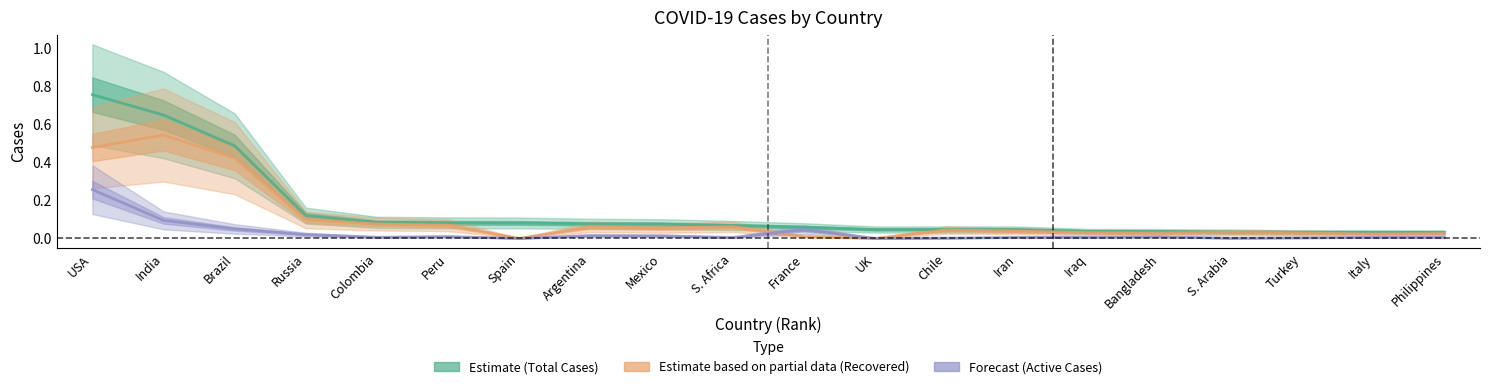

Reading left to right, transcribe all the data shown in this chart.

Total Cases: 0.8	0.6	0.5	0.1	0.1	0.1	0.1	0.1	0.1	0.1	0.1	0.0	0.0	0.0	0.0	0.0	0.0	0.0	0.0	0.0
Total Recovered: 0.5	0.5	0.4	0.1	0.1	0.1	0.0	0.1	0.1	0.1	0.0	0.0	0.0	0.0	0.0	0.0	0.0	0.0	0.0	0.0
Active Cases: 0.3	0.1	0.0	0.0	0.0	0.0	0.0	0.0	0.0	0.0	0.0	0.0	0.0	0.0	0.0	0.0	0.0	0.0	0.0	0.0